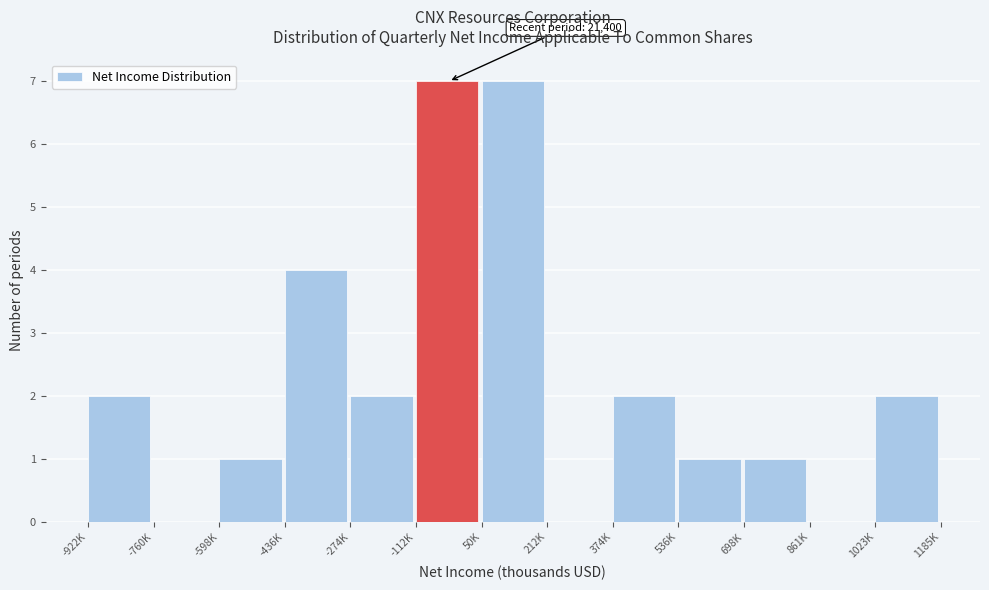

Reading left to right, list all the values displayed in this chart.

-922K=2	-760K=0	-598K=1	-436K=4	-274K=2	-112K=7	50K=7	212K=0	374K=2	536K=1	698K=1	861K=0	1023K=2